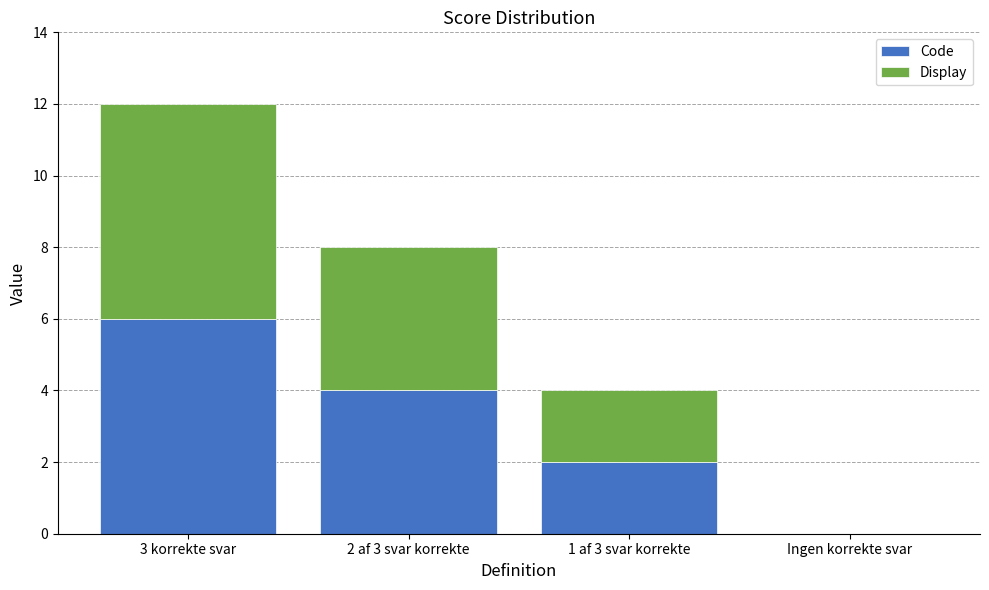

True or false: Code has a value of 2 at 1 af 3 svar korrekte.

True